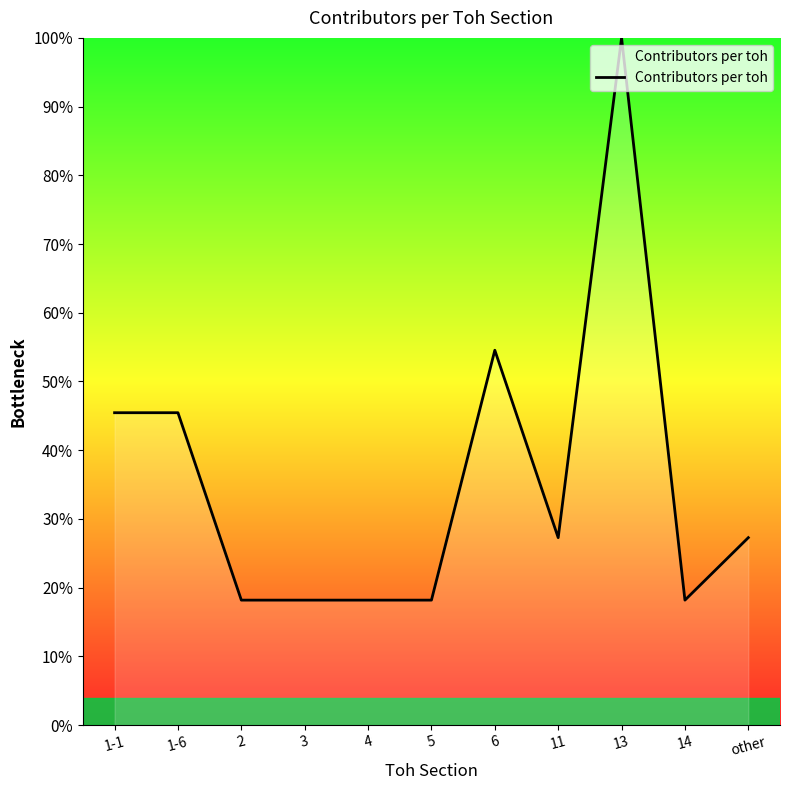

Is this an area chart (filled region under the line)?

Yes